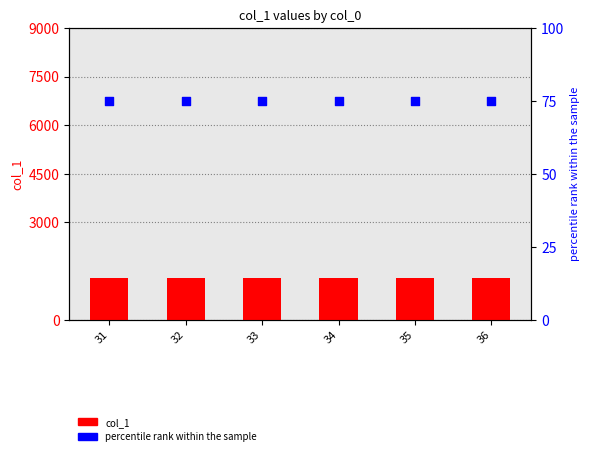

At which category is the sum across all series the highest?

31